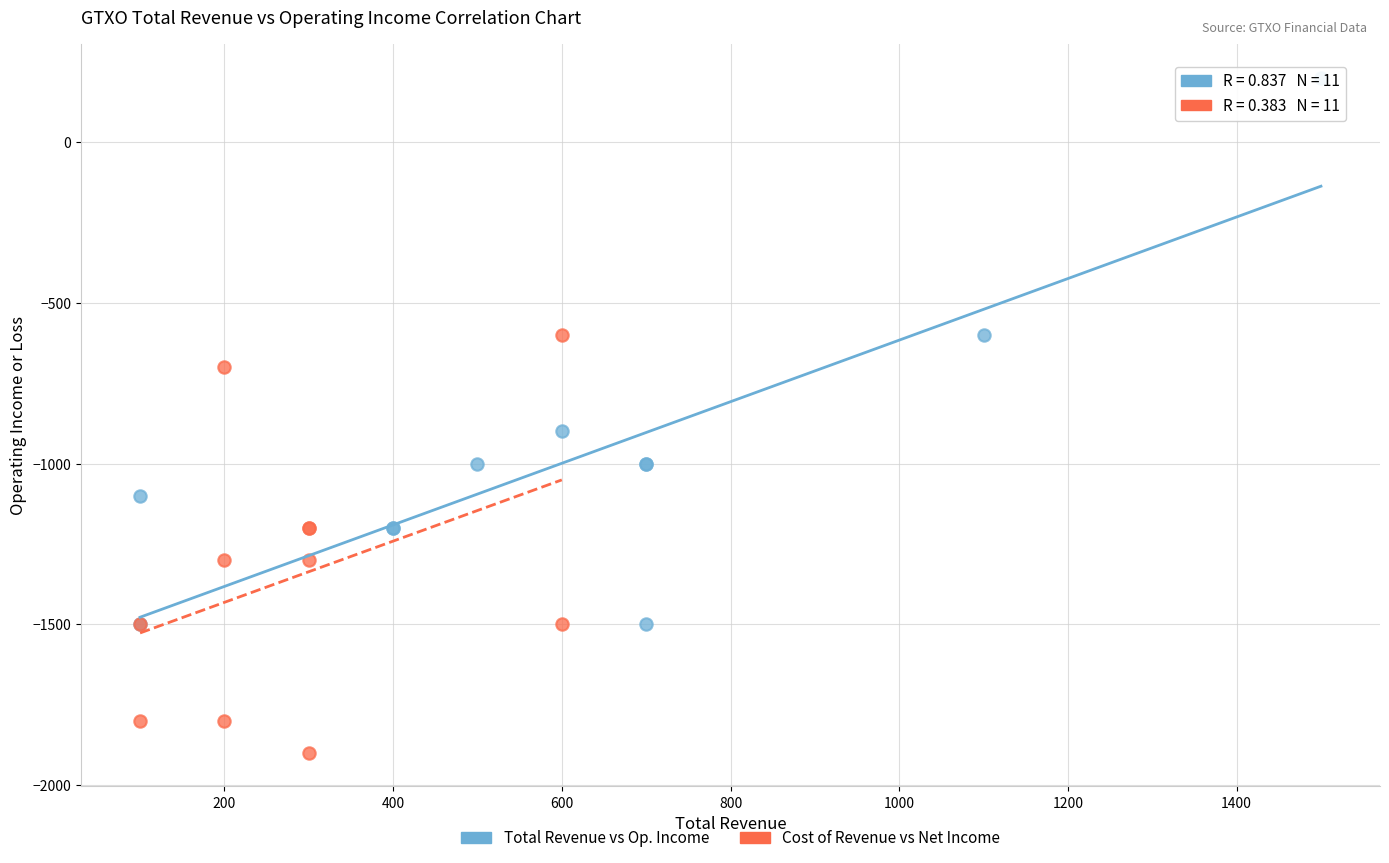

What are all the series names shown in the legend?

Total Revenue vs Op. Income, Cost of Revenue vs Net Income